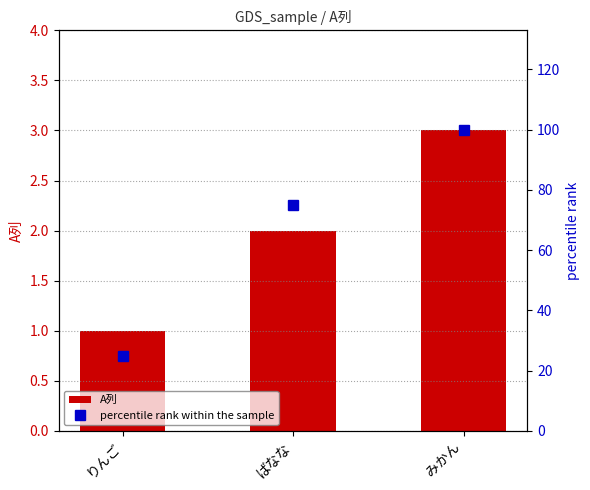

What is the total value across all series at りんご?

26